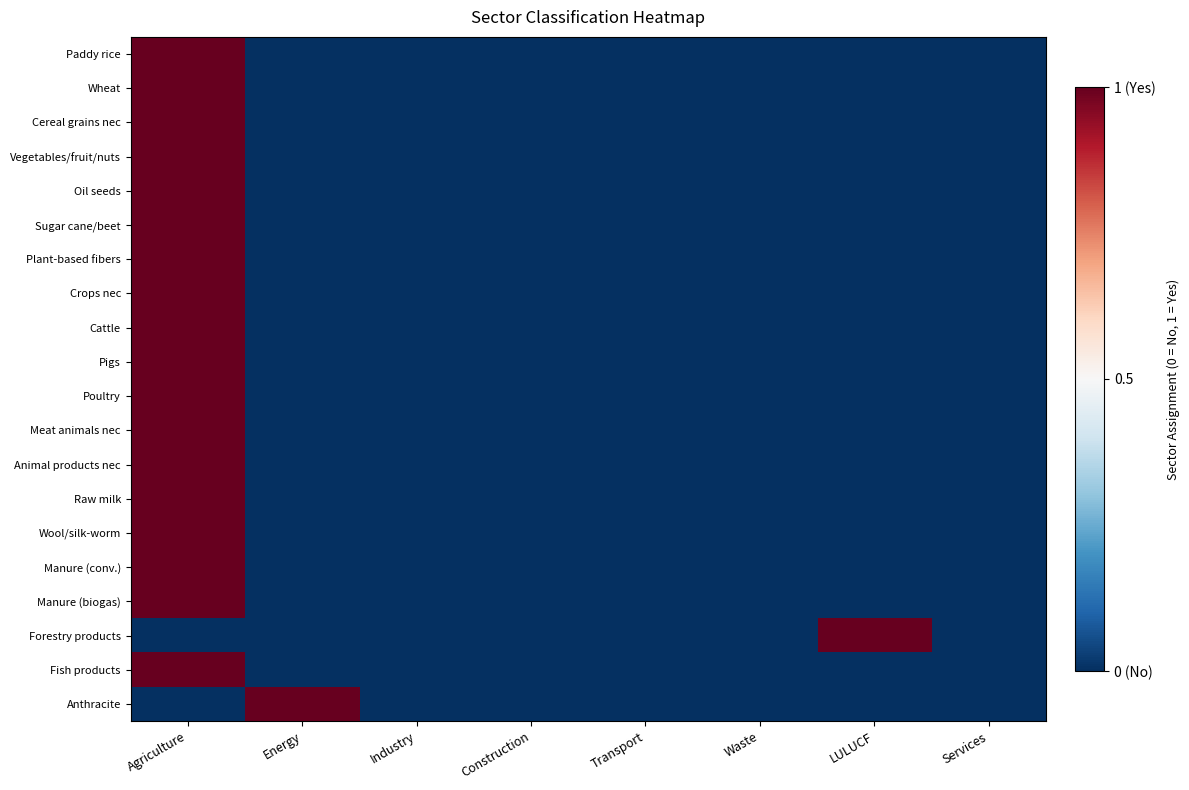

Rank the series at Services from lowest to highest value.

Paddy rice, Wheat, Cereal grains nec, Vegetables/fruit/nuts, Oil seeds, Sugar cane/beet, Plant-based fibers, Crops nec, Cattle, Pigs, Poultry, Meat animals nec, Animal products nec, Raw milk, Wool/silk-worm, Manure (conv.), Manure (biogas), Forestry products, Fish products, Anthracite